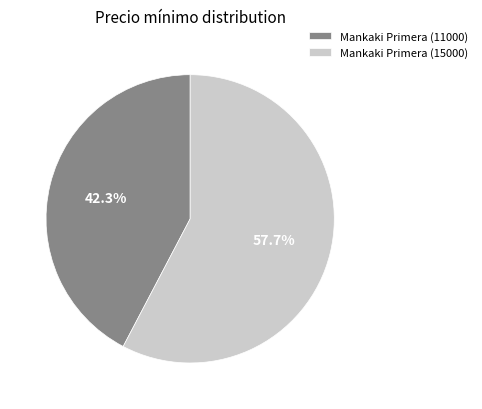

Is there a majority slice in this chart?

Yes